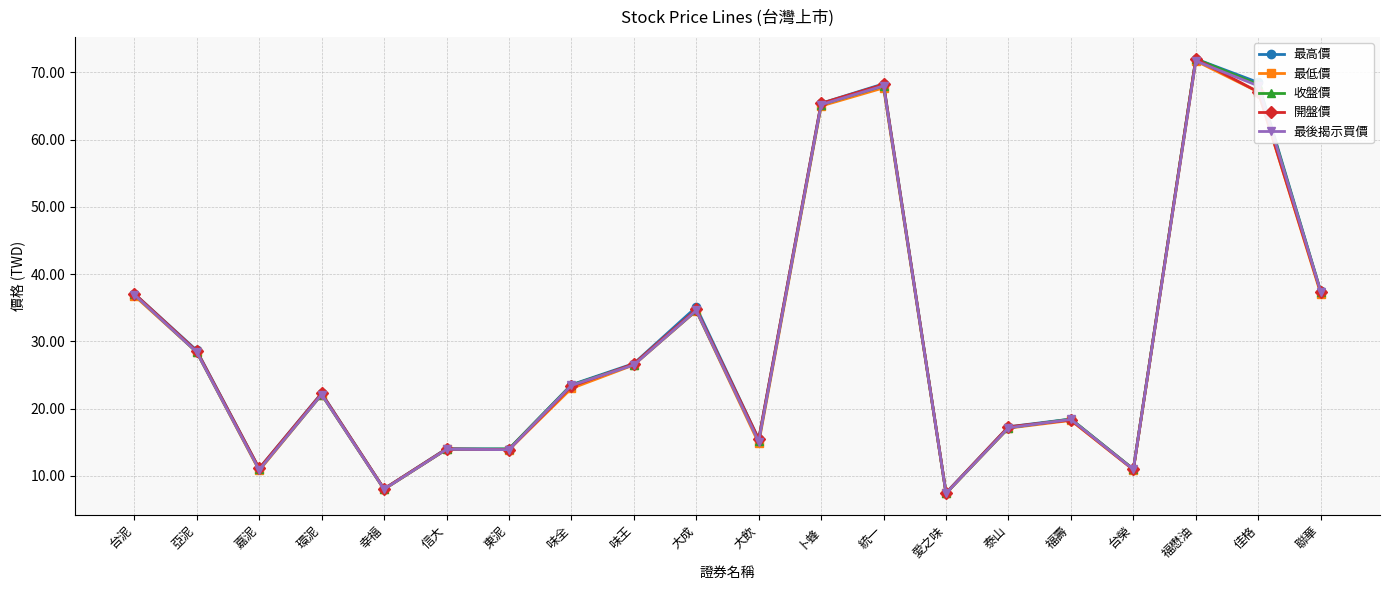

True or false: 最高價 and 最後揭示買價 cross at least once.

False